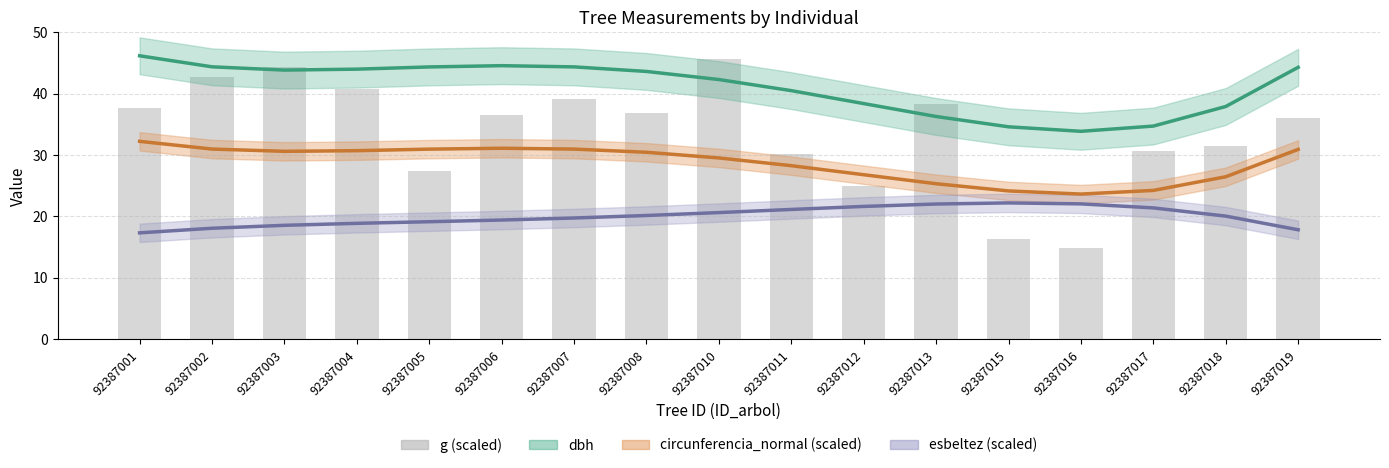

Approximately how many times larger is the value at 92387006 compared to 92387010?

0.8